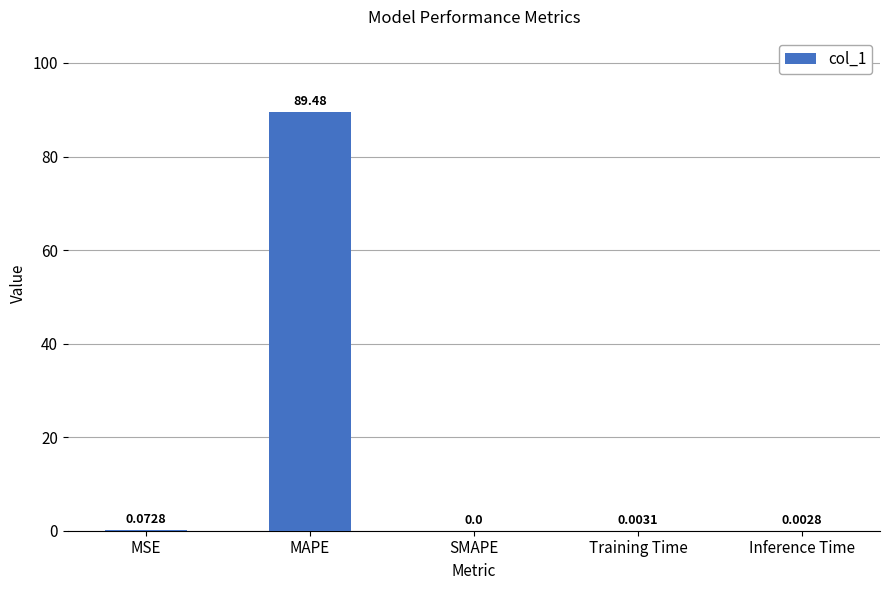

What is the maximum value shown in the chart?

89.5